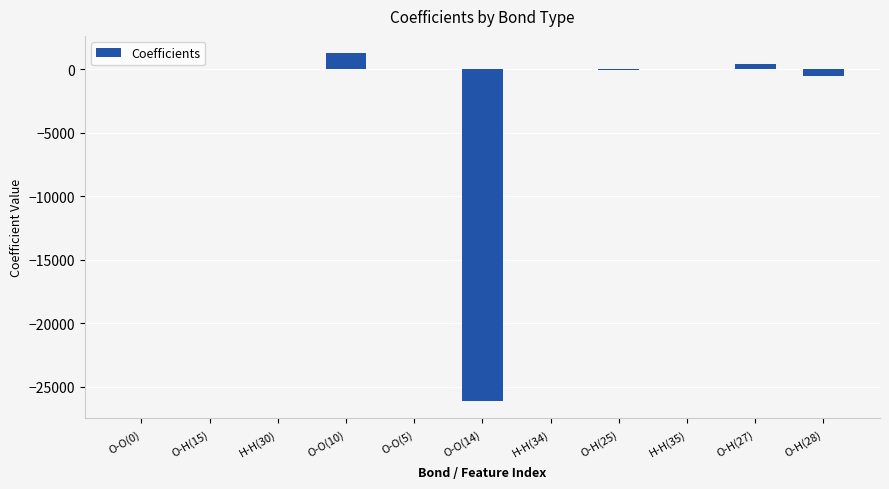

What value does the data have at O-H(25)?

-58.8